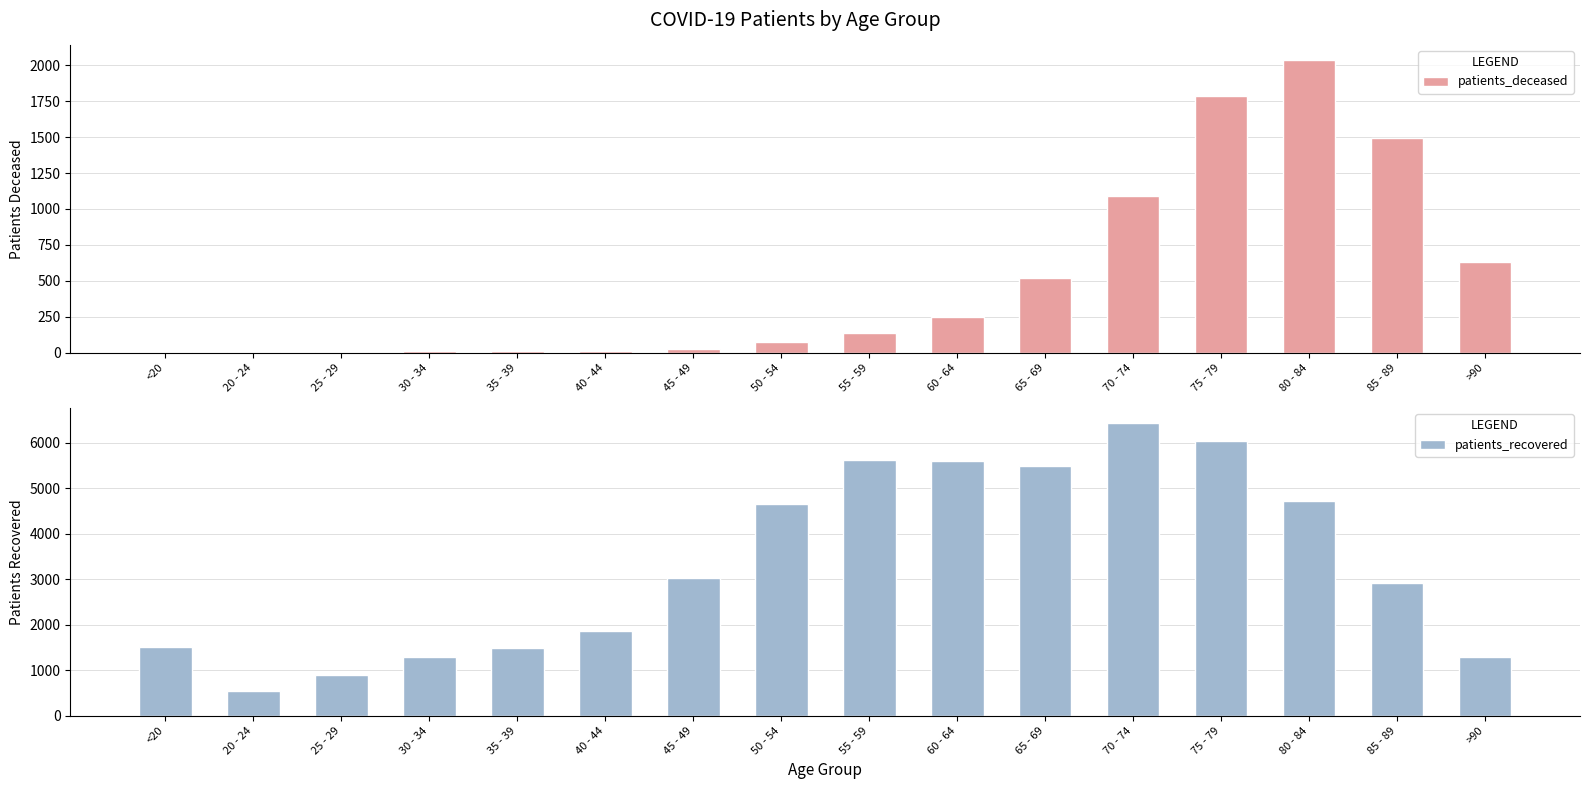

What are all the series names shown in the legend?

patients_deceased, patients_recovered